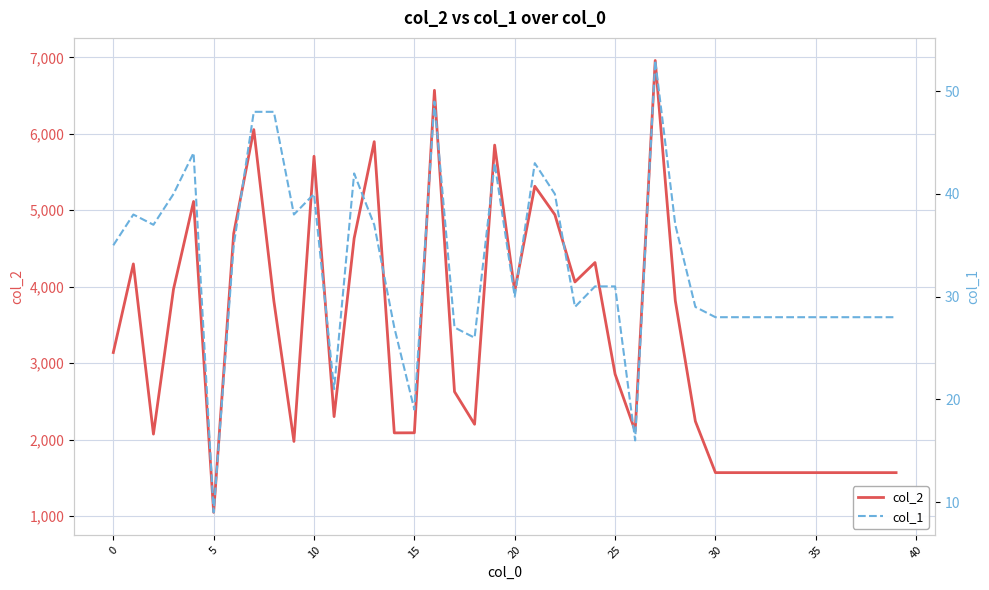

How many interior local valleys does the col_1 series have?

9